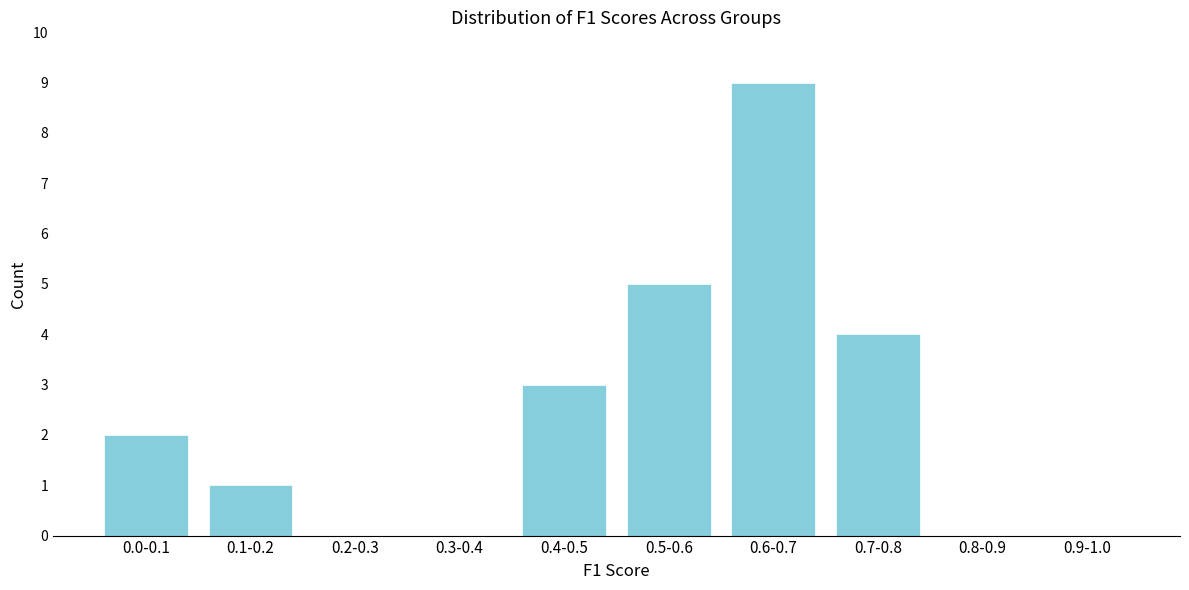

Reading right to left, list all the values displayed in this chart.

0.9-1.0=0	0.8-0.9=0	0.7-0.8=4	0.6-0.7=9	0.5-0.6=5	0.4-0.5=3	0.3-0.4=0	0.2-0.3=0	0.1-0.2=1	0.0-0.1=2